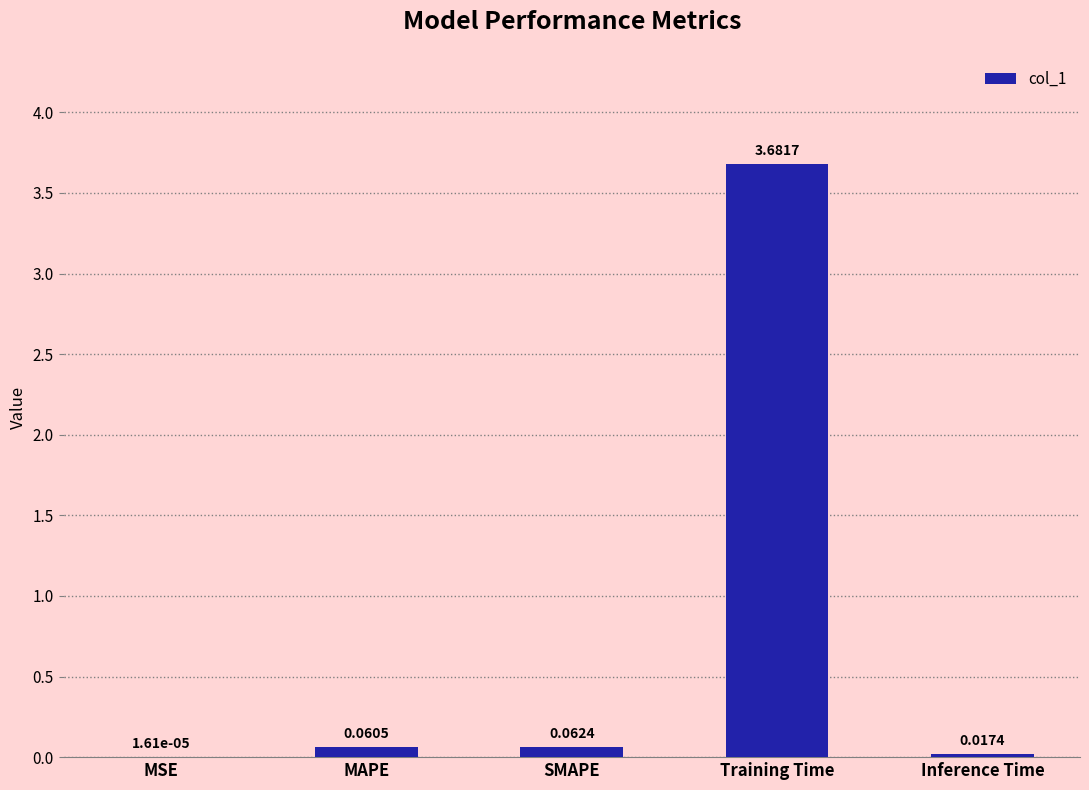

How many series are shown in this chart?

1